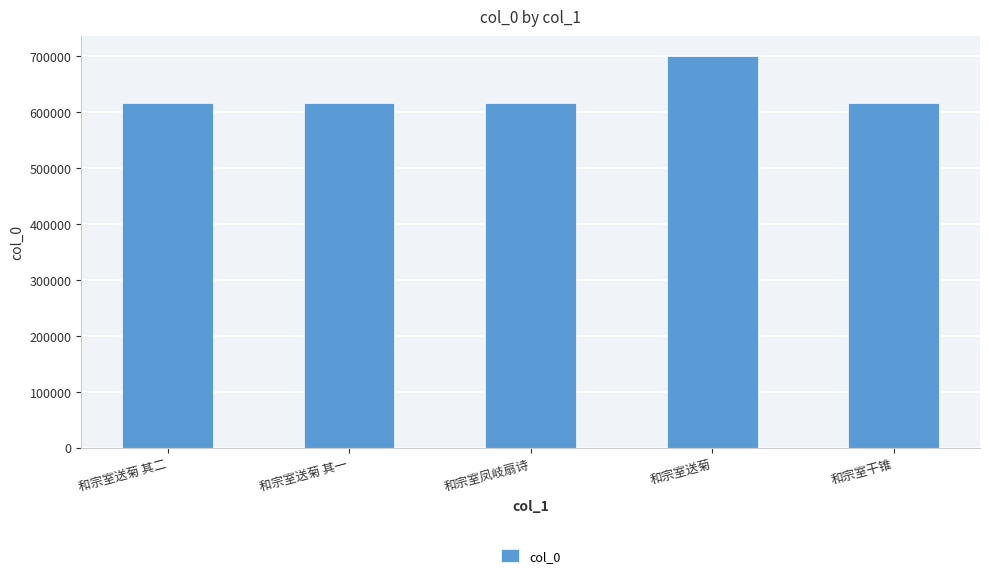

Read the value at 和宗室送菊, to the nearest 10.

701230